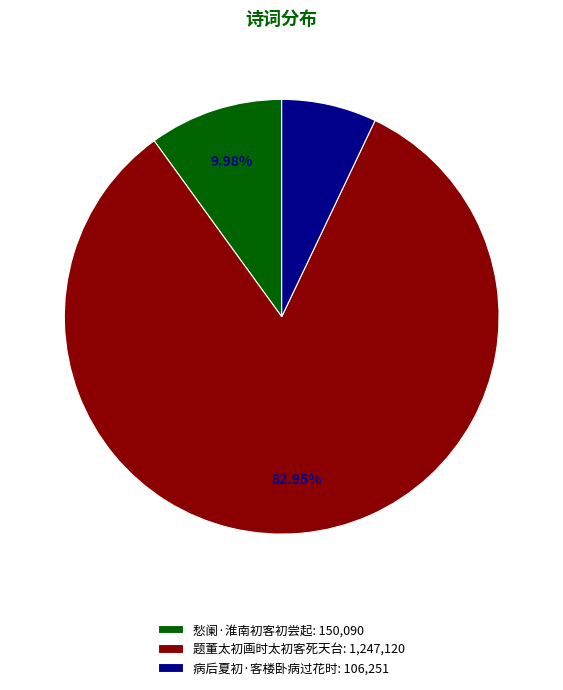

Is it true that 愁阑·淮南初客初尝起 is 10% of the pie?

True